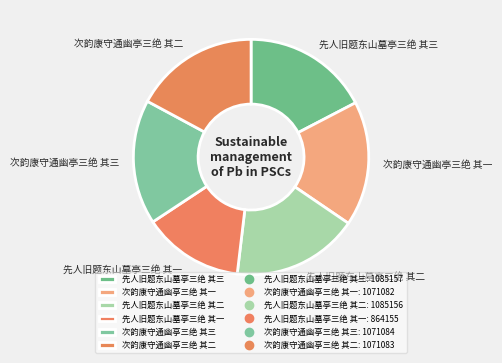

Is there a majority slice in this chart?

No